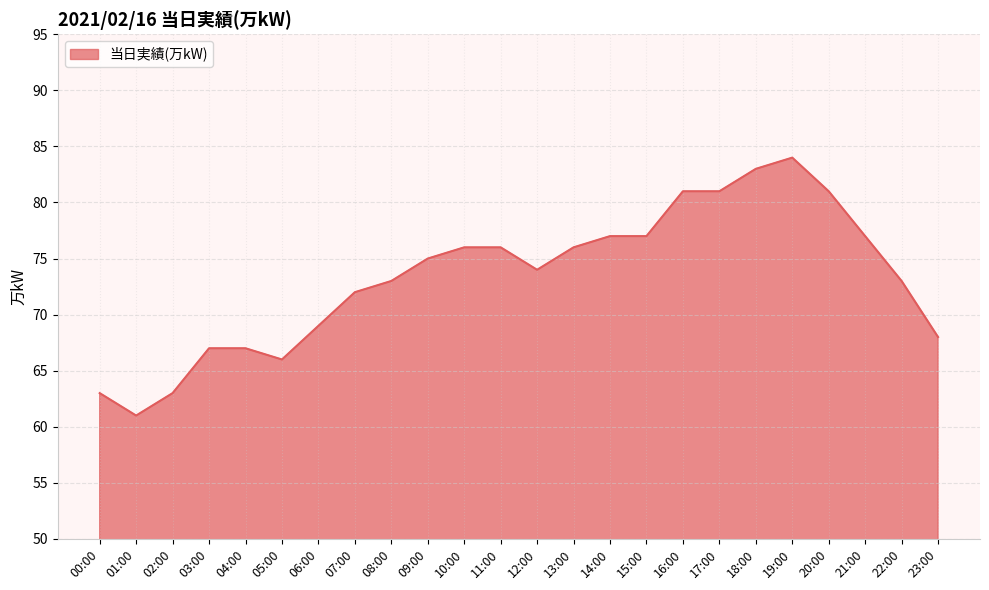

What value does the data have at 19:00?

84